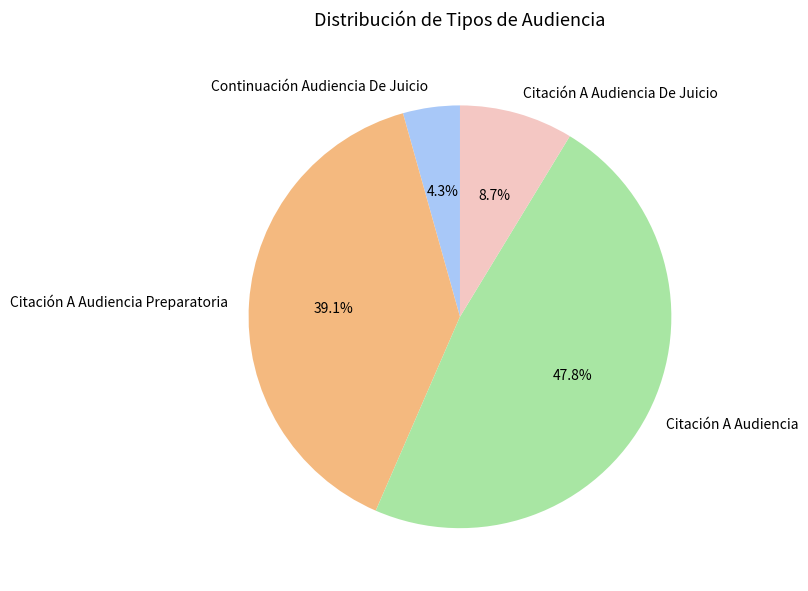

What is the largest slice in the pie chart?

Citación A Audiencia